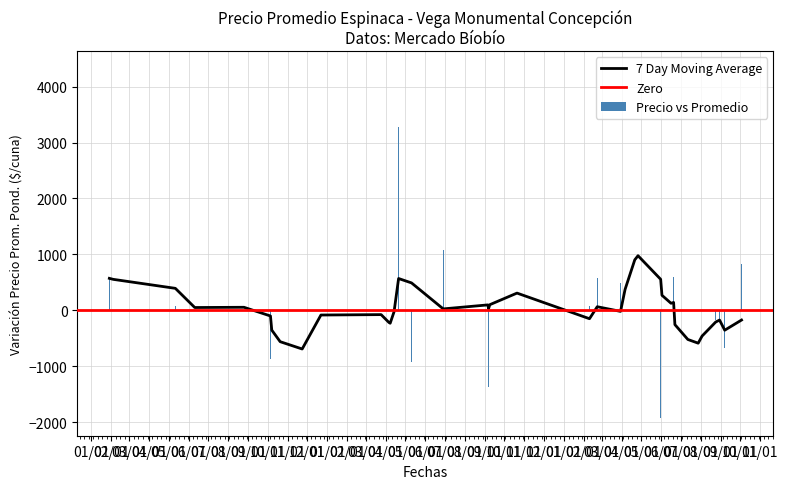

What is the minimum value for Precio vs Promedio?

-1927.4